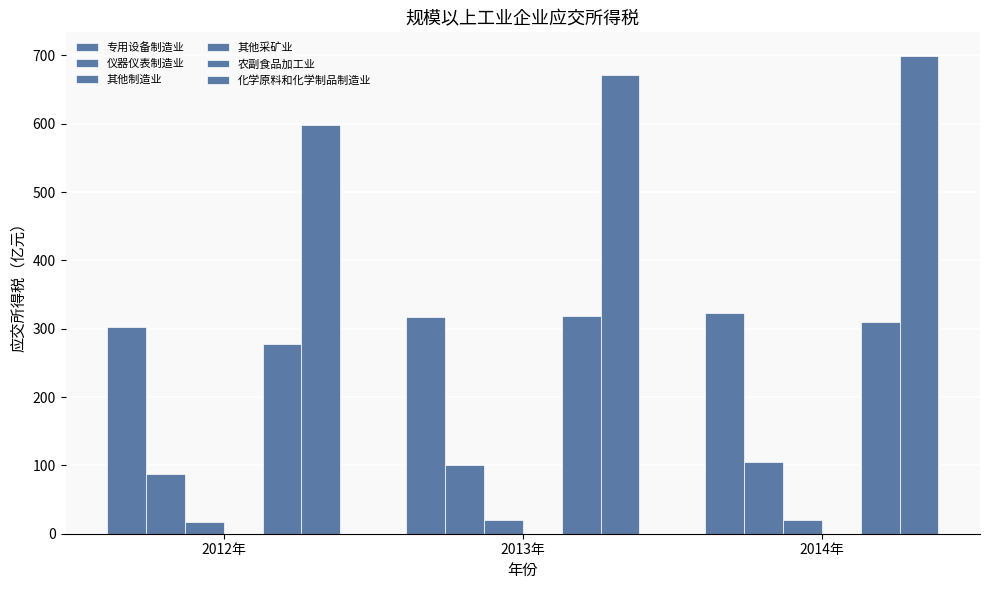

What is the sum of all 仪器仪表制造业 values?

292.8